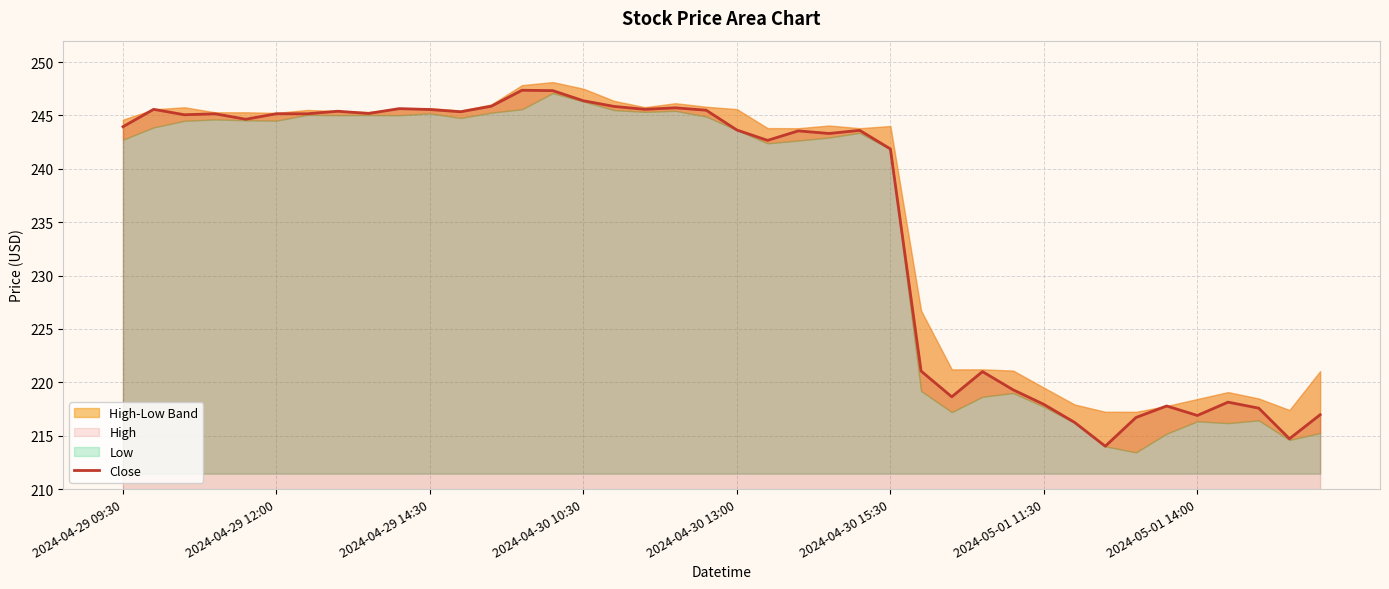

What is the highest value of the Close series?

247.4